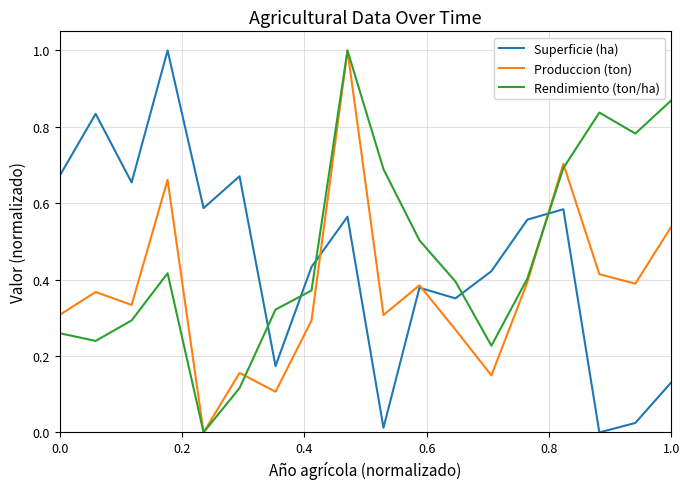

What is the maximum value shown in the chart?

1.0